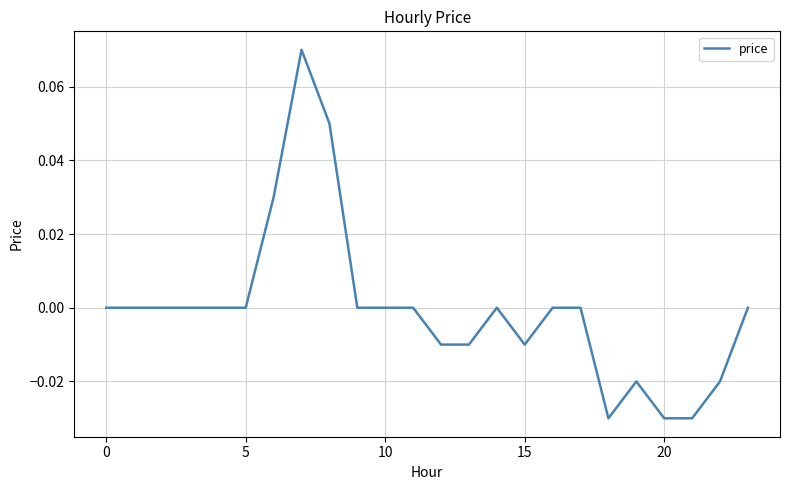

The value at 5 is 0.0. True or false?

True